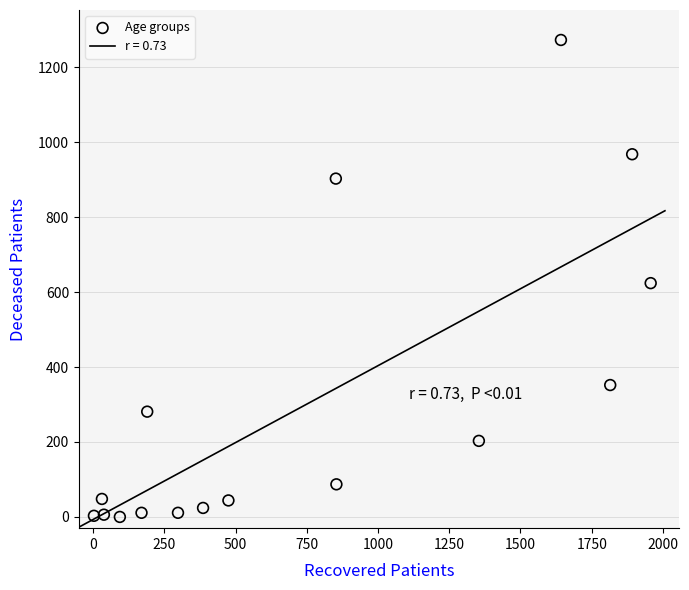

What is the range of Y values (max minus min)?

1273